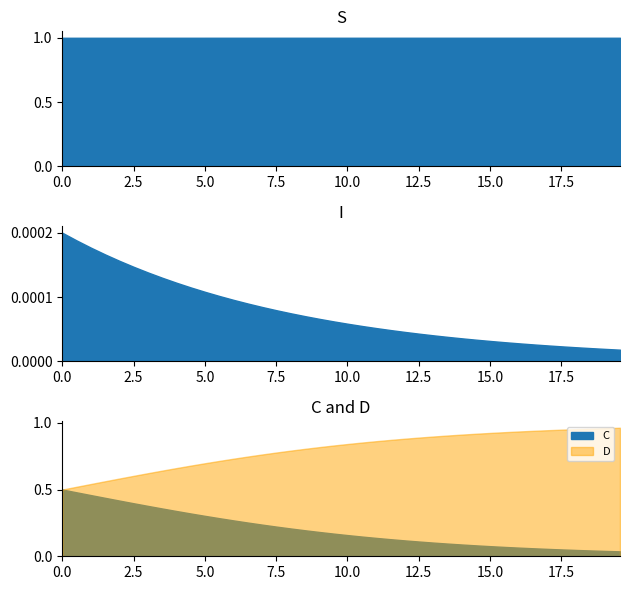

True or false: S has a value of 1.0 at 23.

True